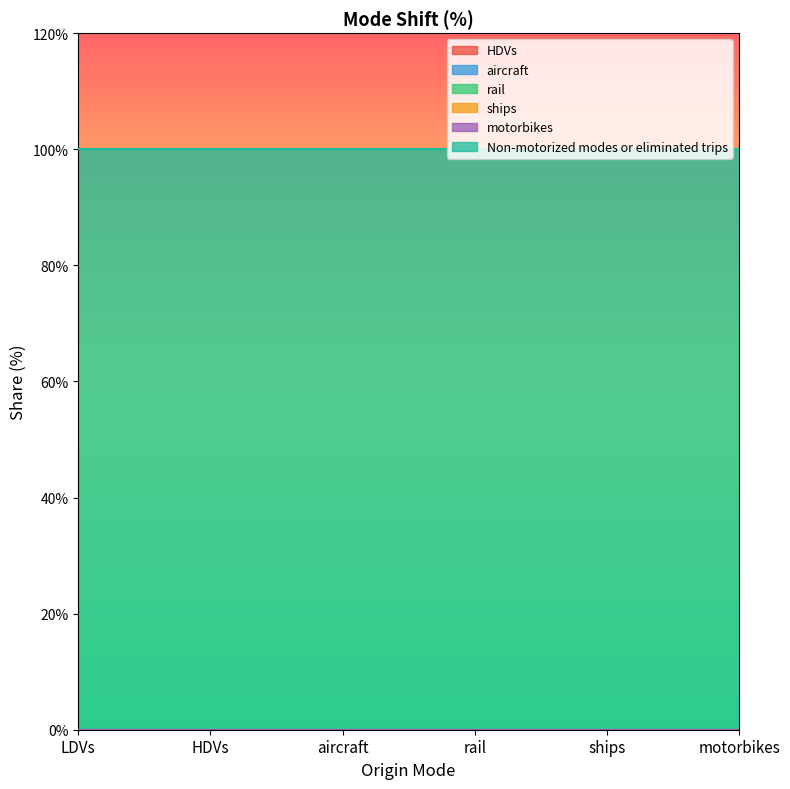

Reading left to right, transcribe all the data shown in this chart.

HDVs: 0	0	0	0	0	0
aircraft: 0	0	0	0	0	0
rail: 0	0	0	0	0	0
ships: 0	0	0	0	0	0
motorbikes: 0	0	0	0	0	0
Non-motorized modes or eliminated trips: 1	1	1	1	1	1